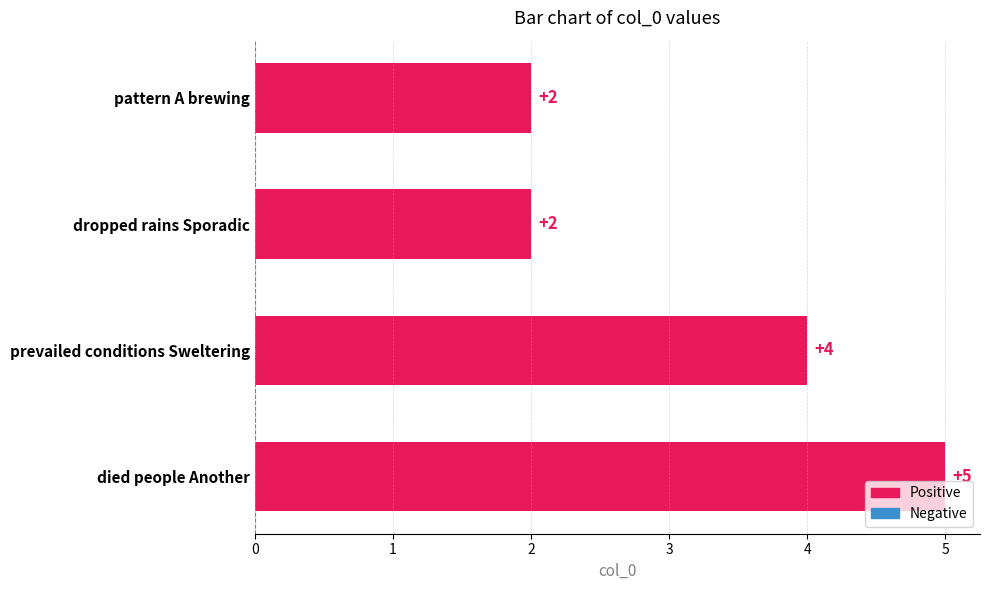

Reading bottom to top, transcribe all the data shown in this chart.

5	4	2	2